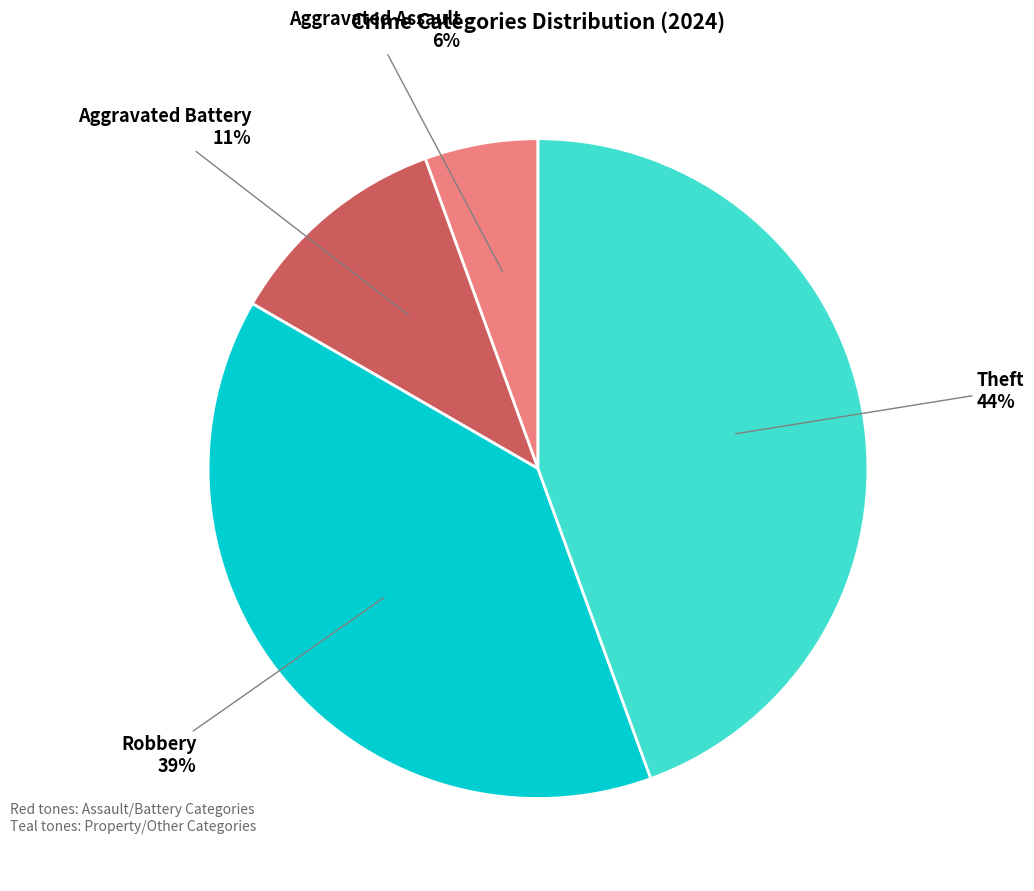

To the nearest percent, what is the average slice percentage?

25%